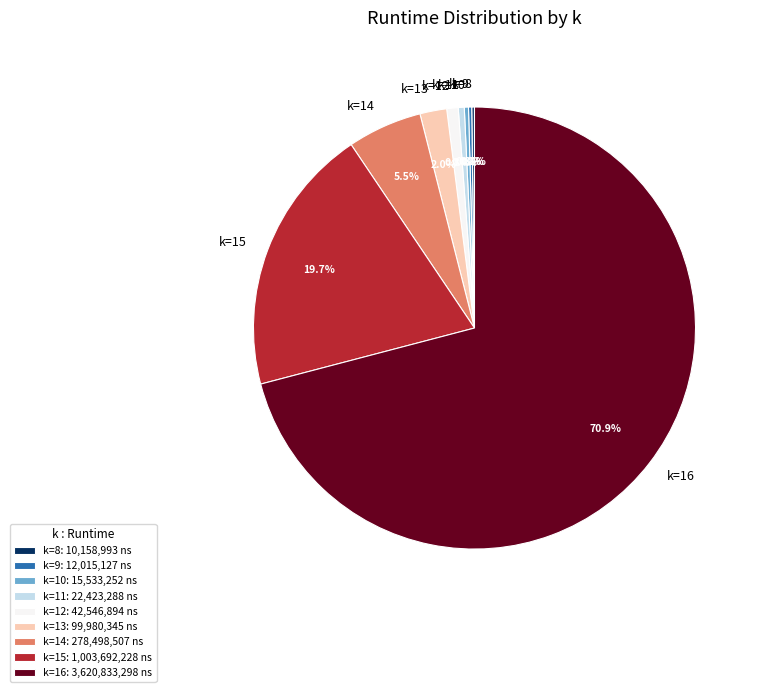

What portion of the pie excludes k=15?

80.3%